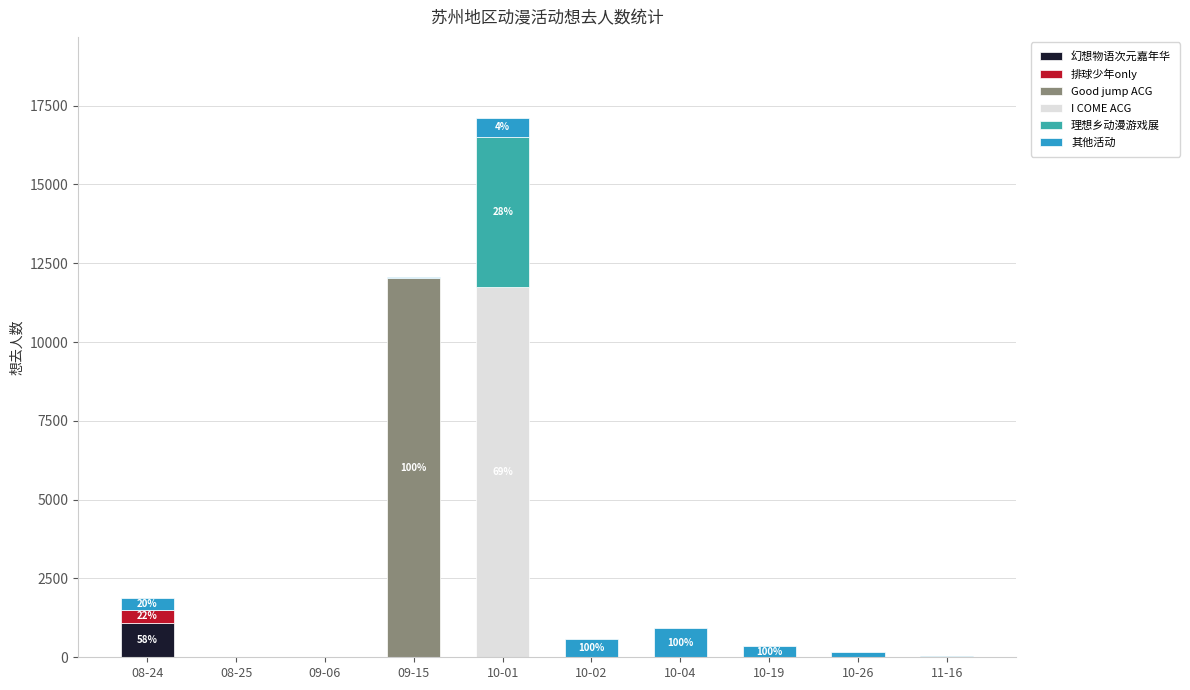

At which label does 幻想物语次元嘉年华 reach its peak?

08-24